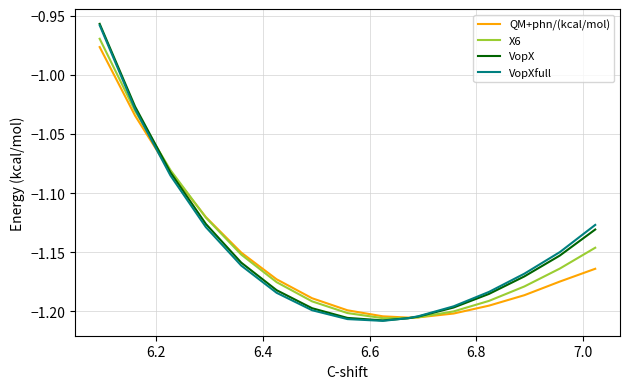

What are all the series names shown in the legend?

QM+phn/(kcal/mol), X6, VopX, VopXfull